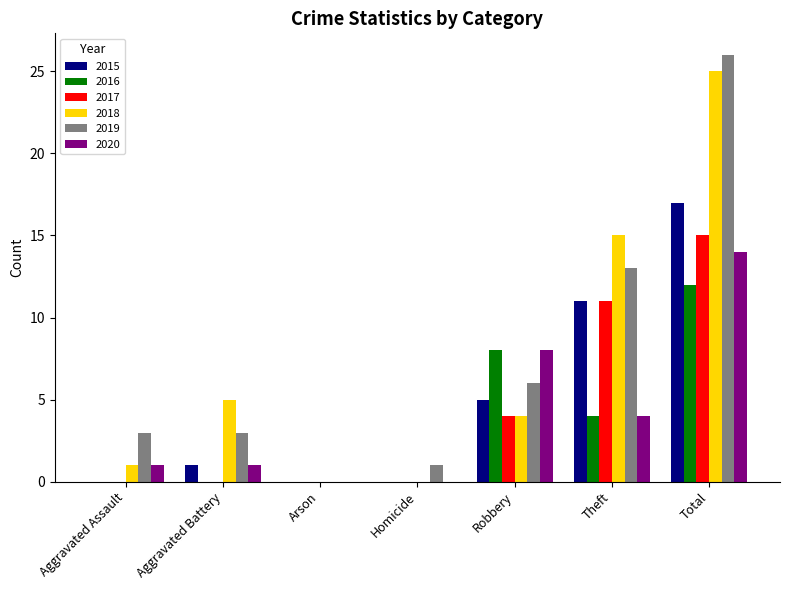

Read the 2019 value at Theft.

13